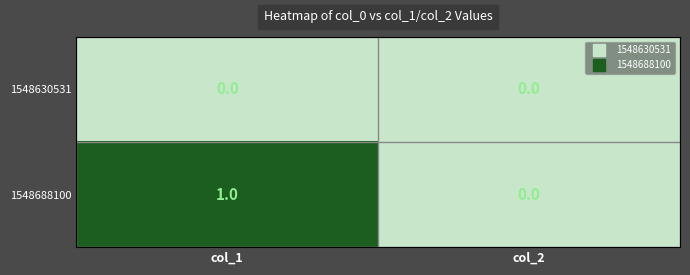

Which series has the largest total across all categories?

1548688100